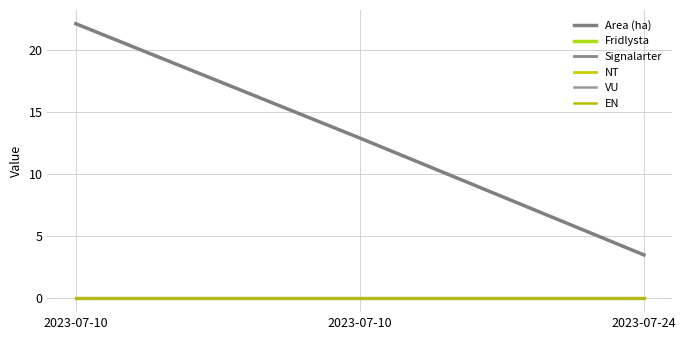

Is this an area chart (filled region under the line)?

No